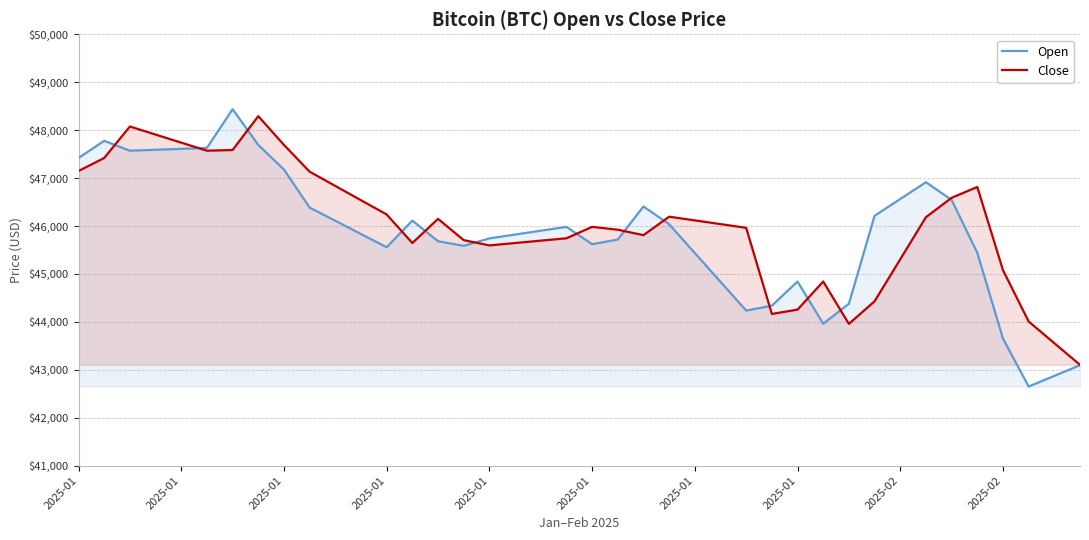

The value of Close at 19 is 78851.4. True or false?

False